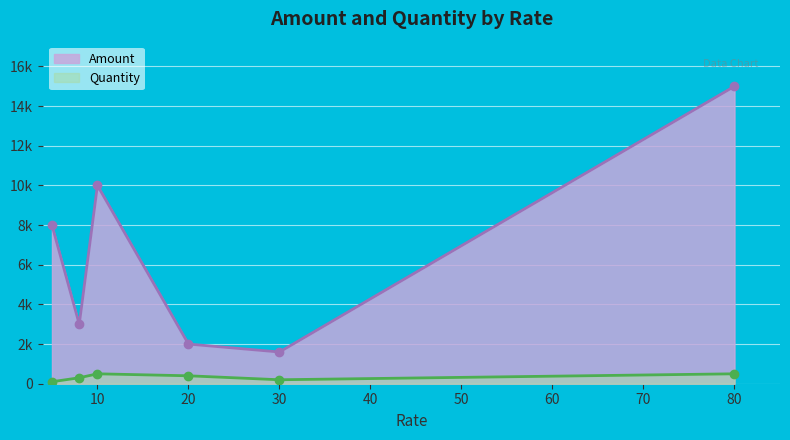

How many values in the Amount series exceed 8000?

2